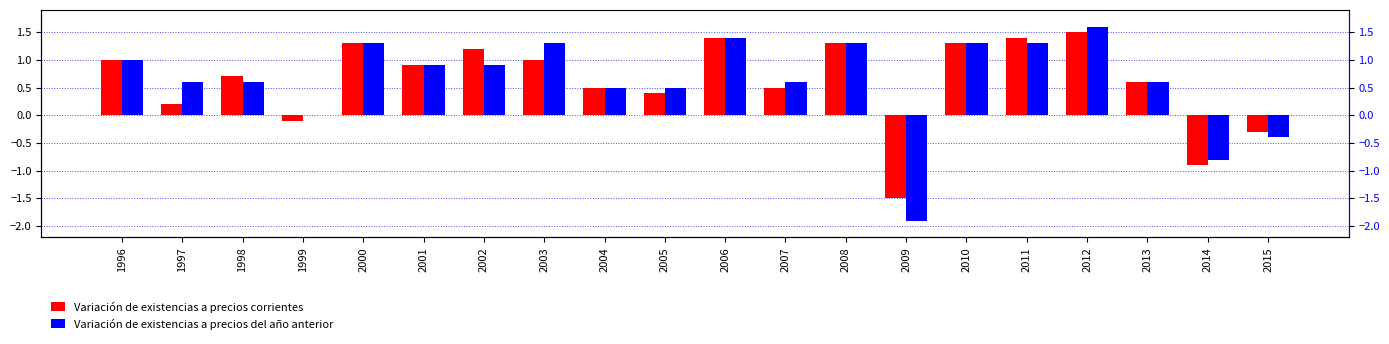

The Variación de existencias a precios del año anterior series shows 0.5 at 1996. True or false?

False